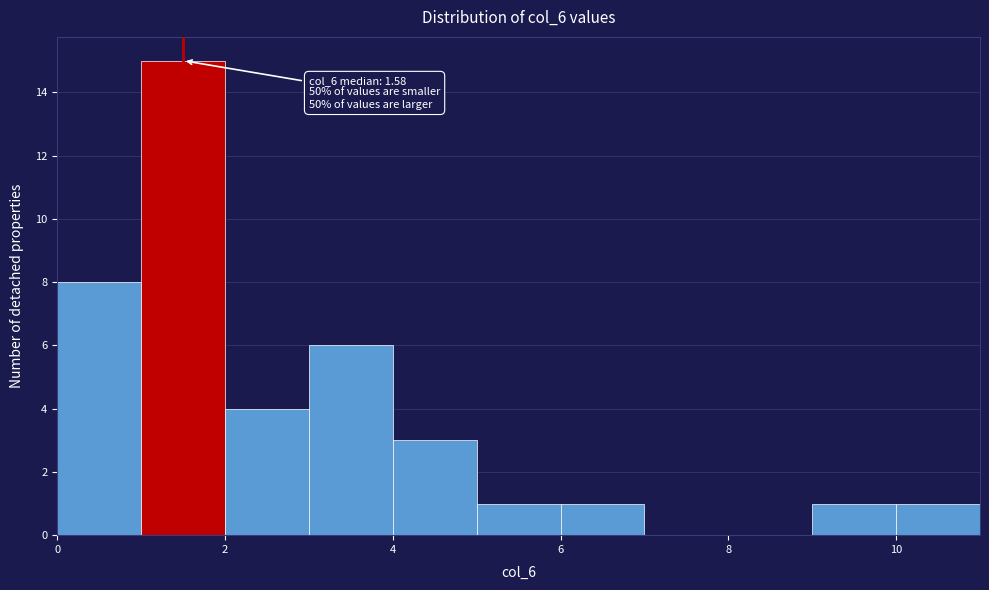

Which range on the x-axis has the tallest bar?

1 to 2